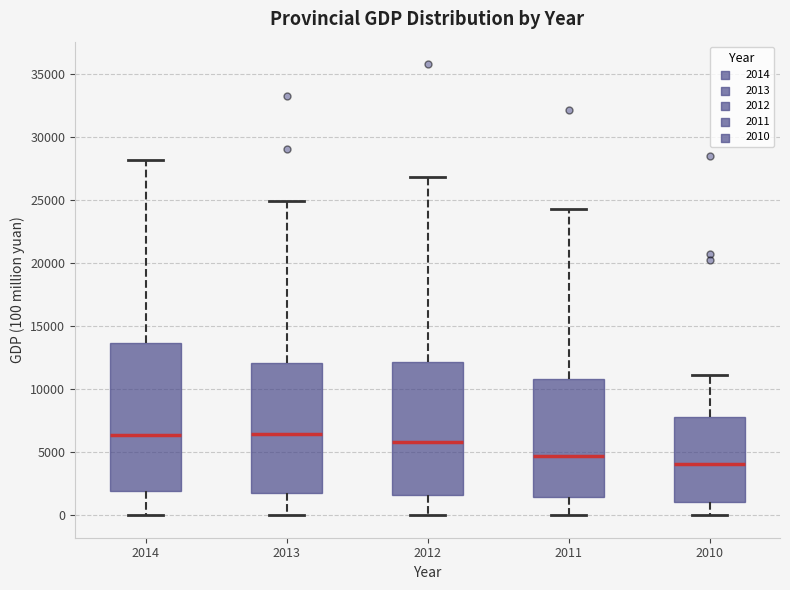

Reading left to right, transcribe this box plot: for each box, give where its median line is, the range the box spans, and where its two whiskers end, as read against the y-axis. The values are not printed on the chart, so give them approximately, as read against the axis.

2014: median 6500, box 2000 to 13500, whiskers 0 to 28000
2013: median 6500, box 2000 to 12000, whiskers 0 to 25000
2012: median 6000, box 1500 to 12000, whiskers 0 to 27000
2011: median 4500, box 1500 to 11000, whiskers 0 to 24500
2010: median 4000, box 1000 to 8000, whiskers 0 to 11000